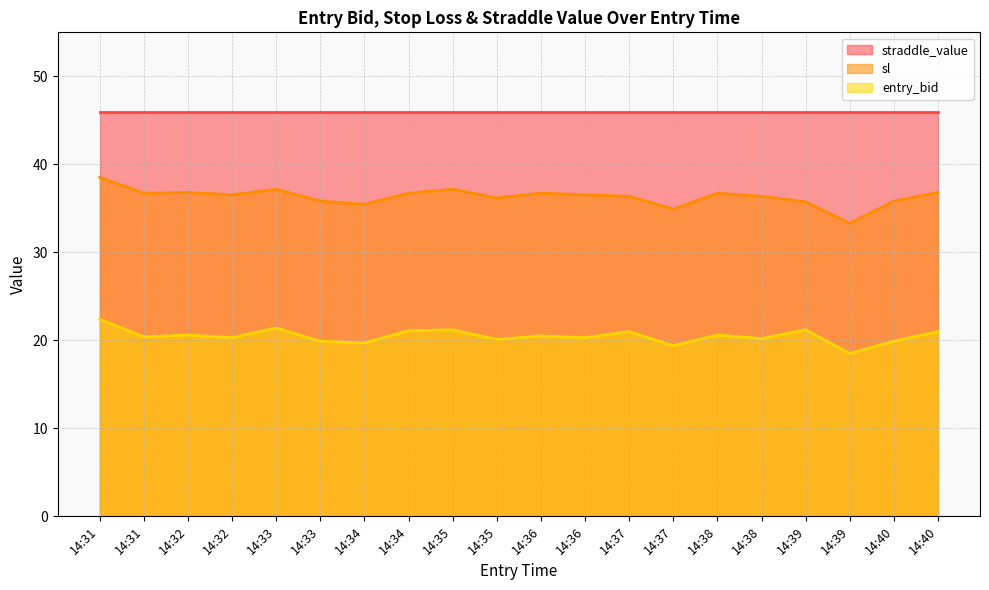

Which has a higher value, 14:31 or 14:37?

14:31